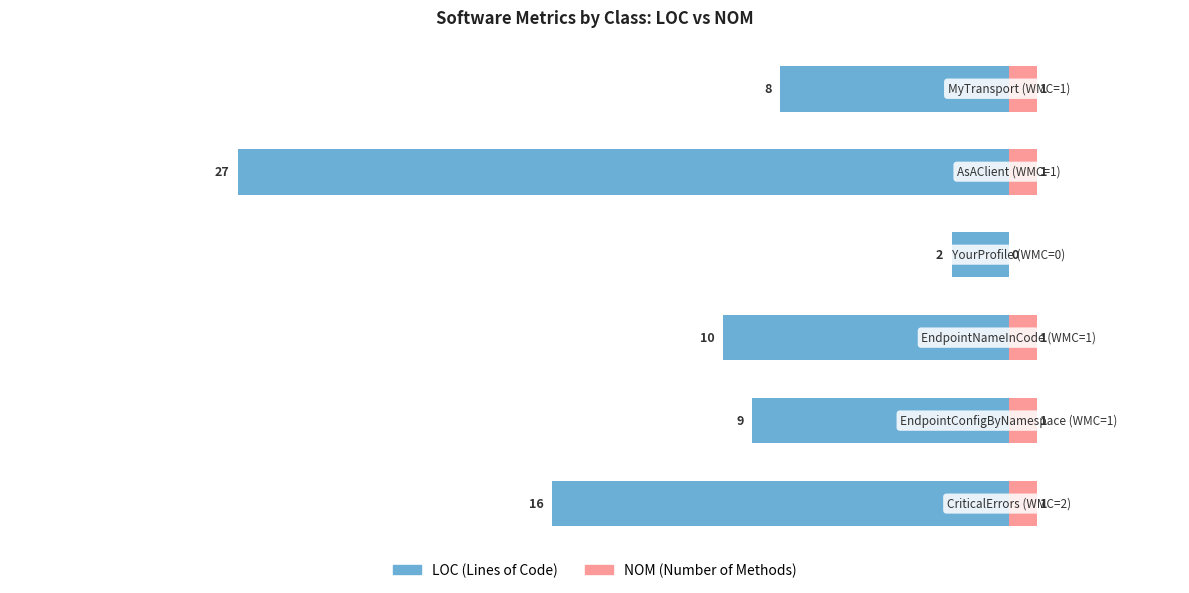

What value does the NOM series have at 0?

1